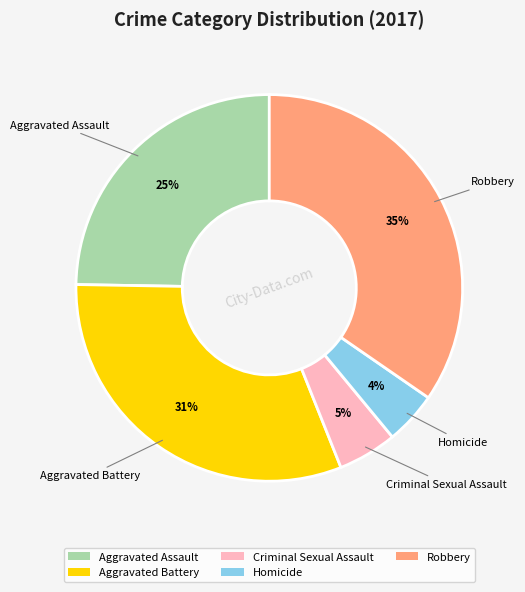

What percentage is the Aggravated Battery slice, to the nearest percent?

31%